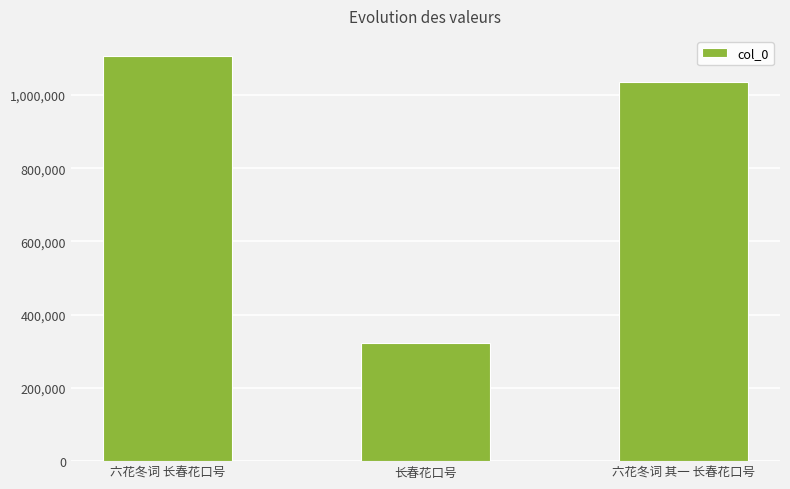

How many bars are there in total?

3